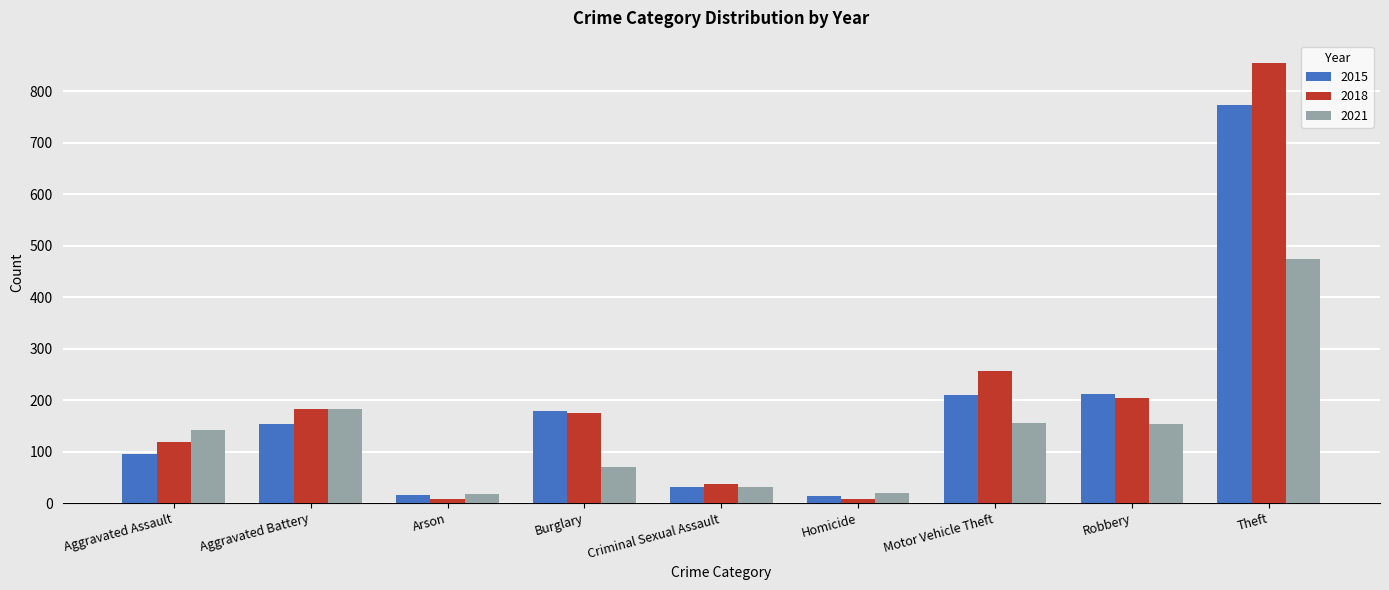

Which series has the largest range (max minus min)?

2018